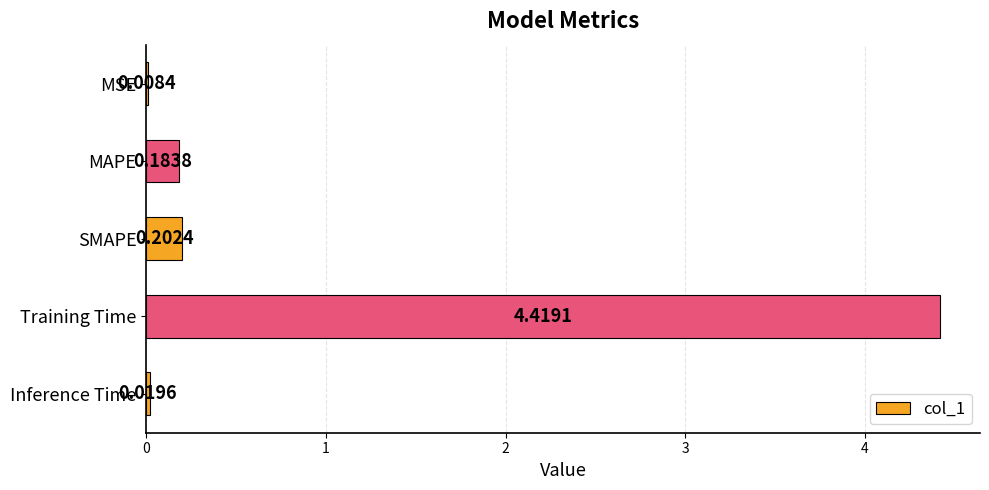

Where is the data nearest to the value 2?

SMAPE